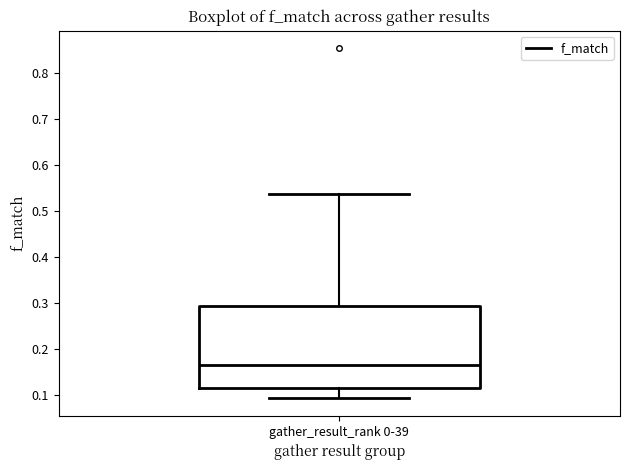

Read this box plot against the y-axis: the position of the median line, the range covered by the box, and the ends of both whiskers. The values are not printed on the chart, so give them approximately, as read against the axis.

median 0.16, box 0.12 to 0.29, whiskers 0.09 to 0.54